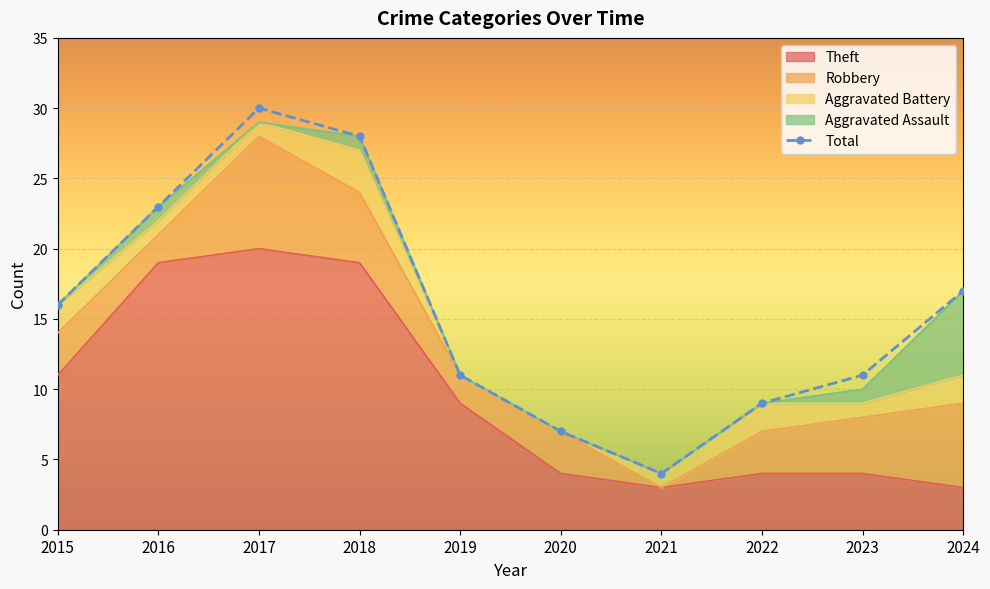

What is the change in value from 2017 to 2024?

-13